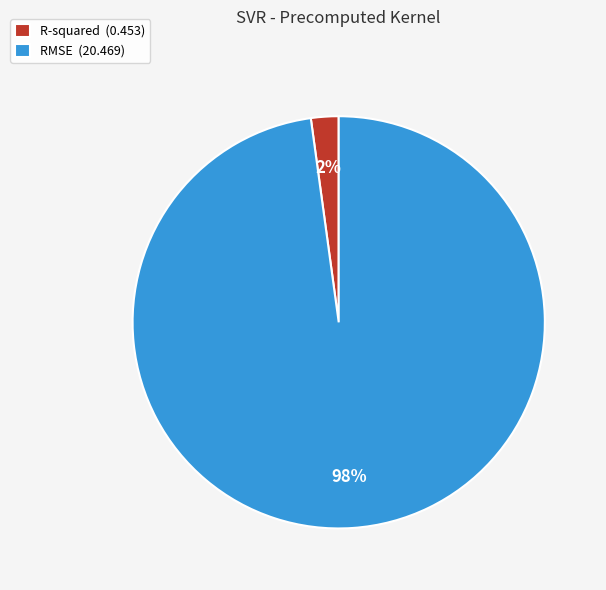

True or false: R-squared accounts for 2% of the total.

True